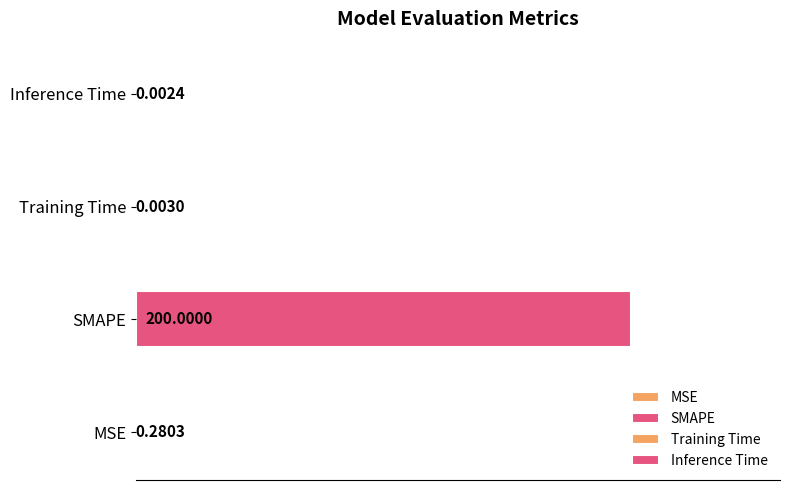

The value at SMAPE is 285.3. True or false?

False